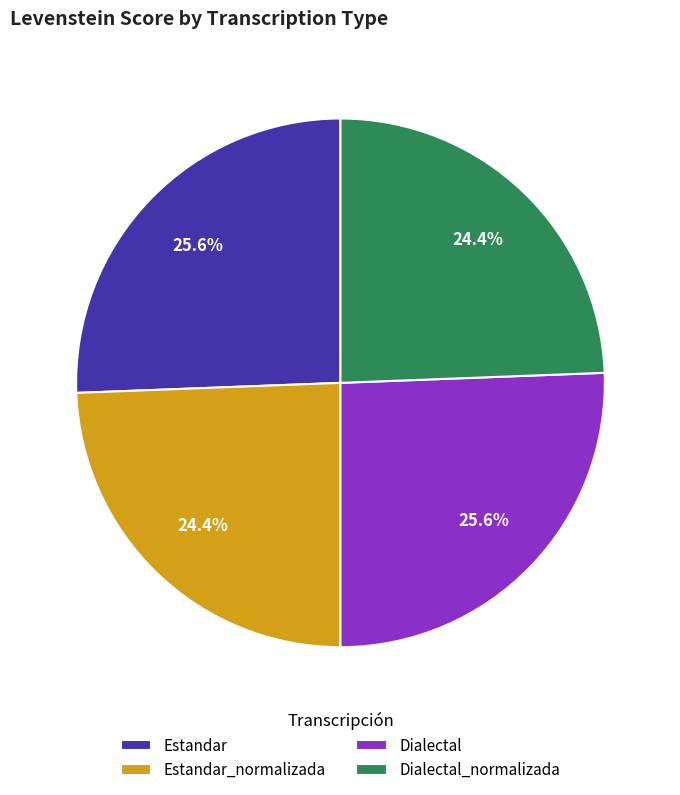

Approximately how many times larger is the value at Estandar compared to Estandar_normalizada?

1.0